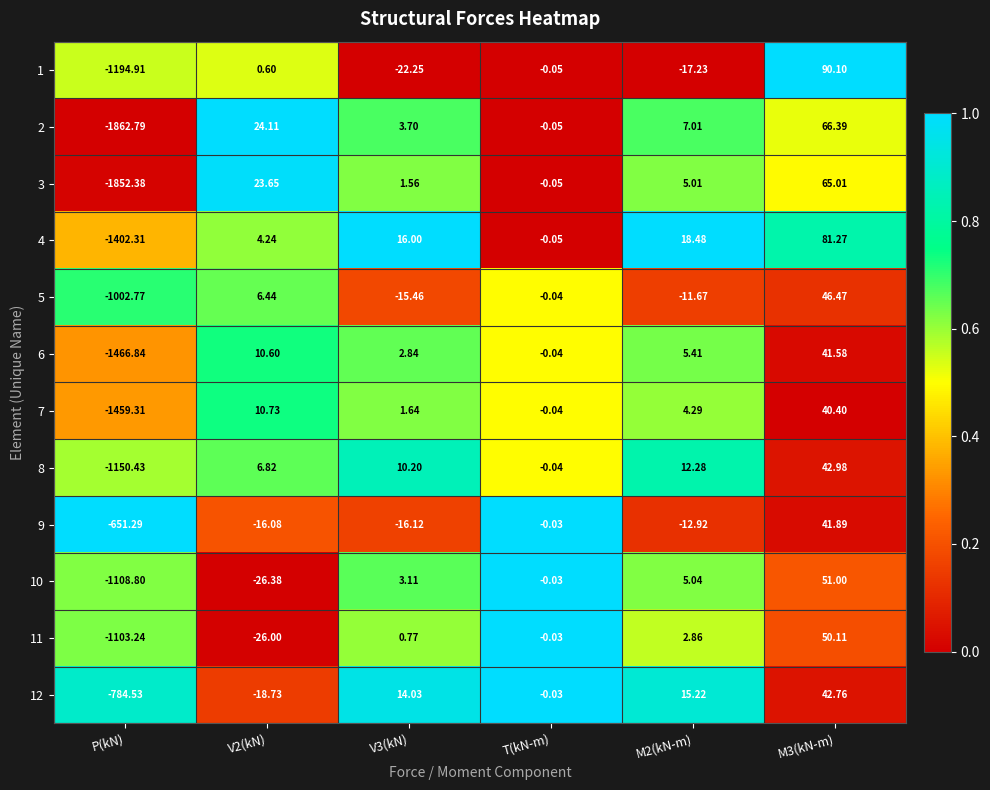

Rank the series by their maximum value, from lowest to highest.

7, 6, 9, 12, 8, 5, 11, 10, 3, 2, 4, 1